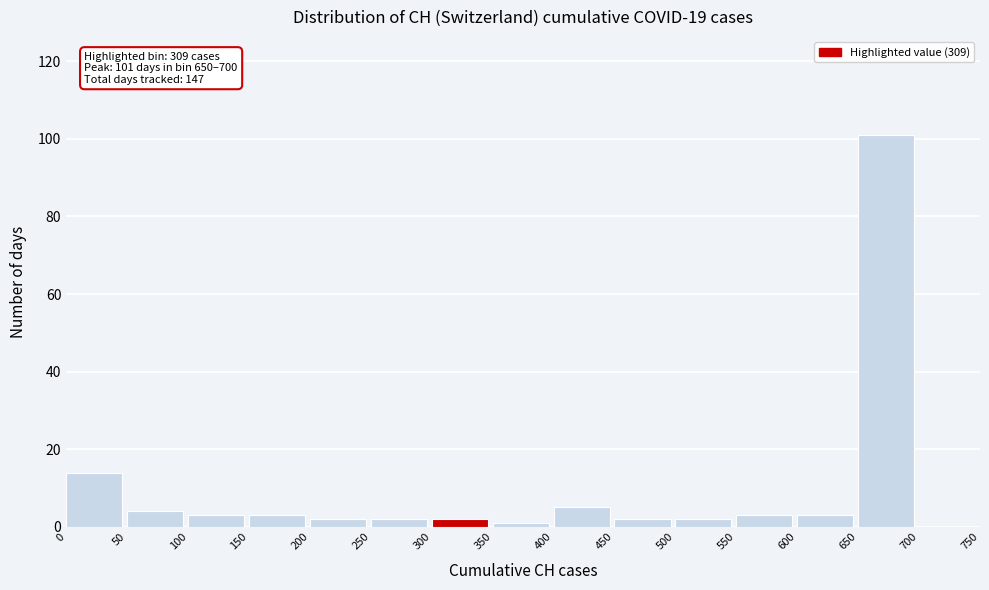

Over which range of the x-axis is the bar tallest?

650 to 700